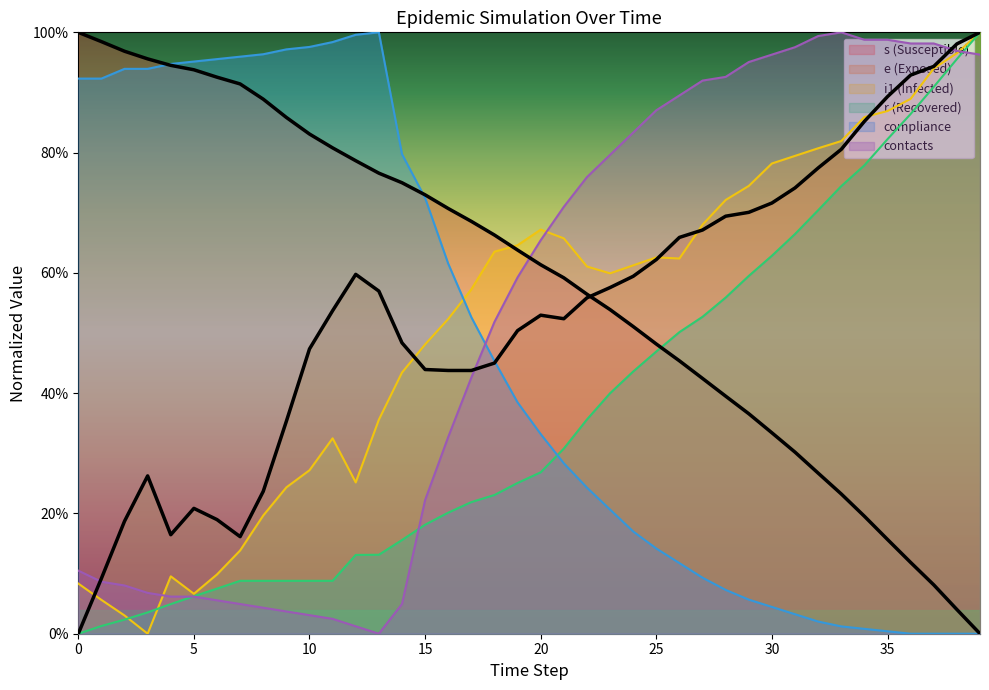

What is the difference between the highest and lowest values at 11?

1.0